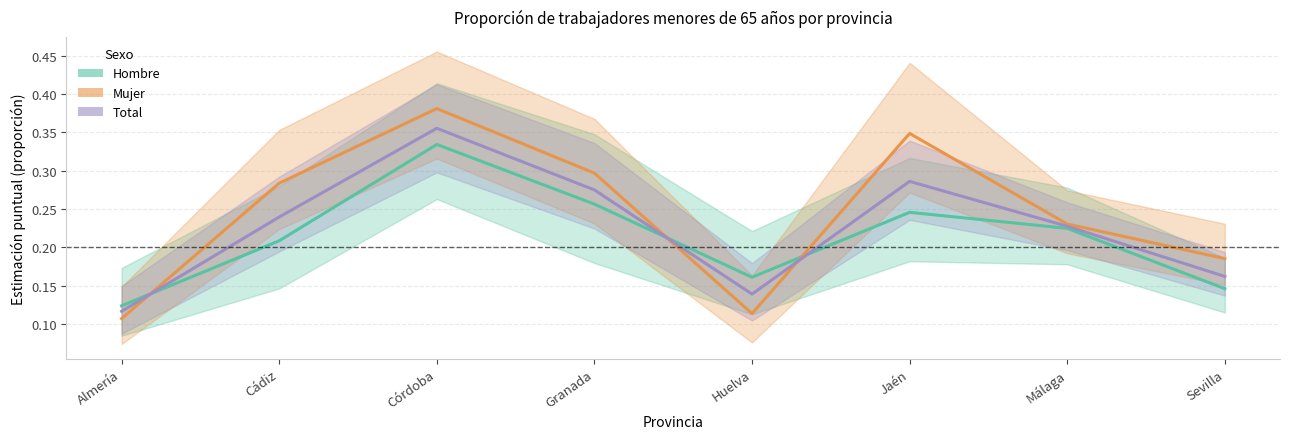

What is the average value of the Mujer series?

0.2